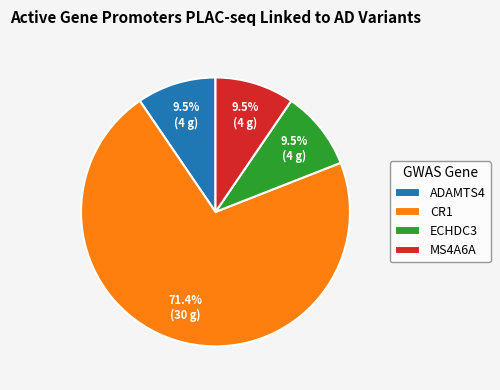

Is there a majority slice in this chart?

Yes